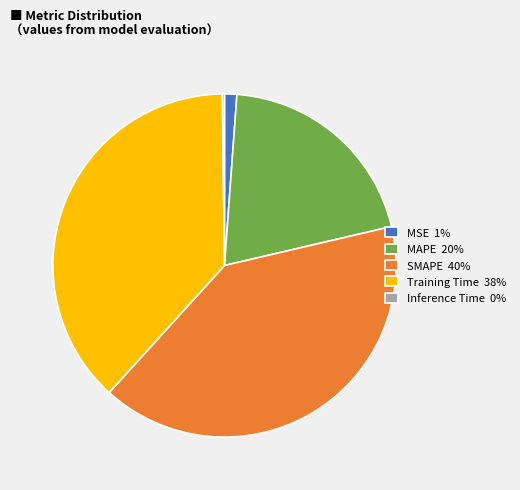

Combined, do Training Time 38% and MAPE 20% account for over 50%?

Yes